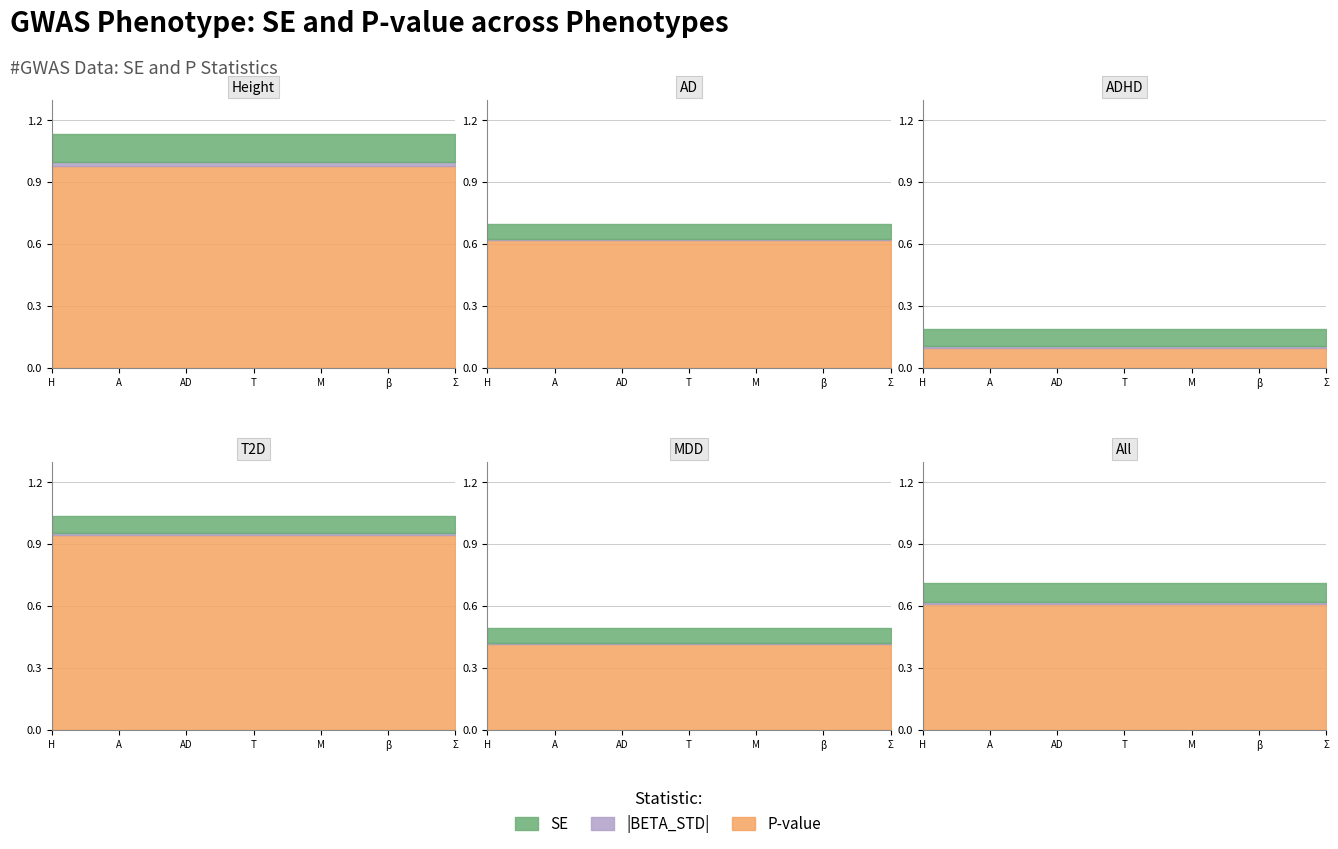

What is the value of the SE point at the 2nd from the left?

0.1